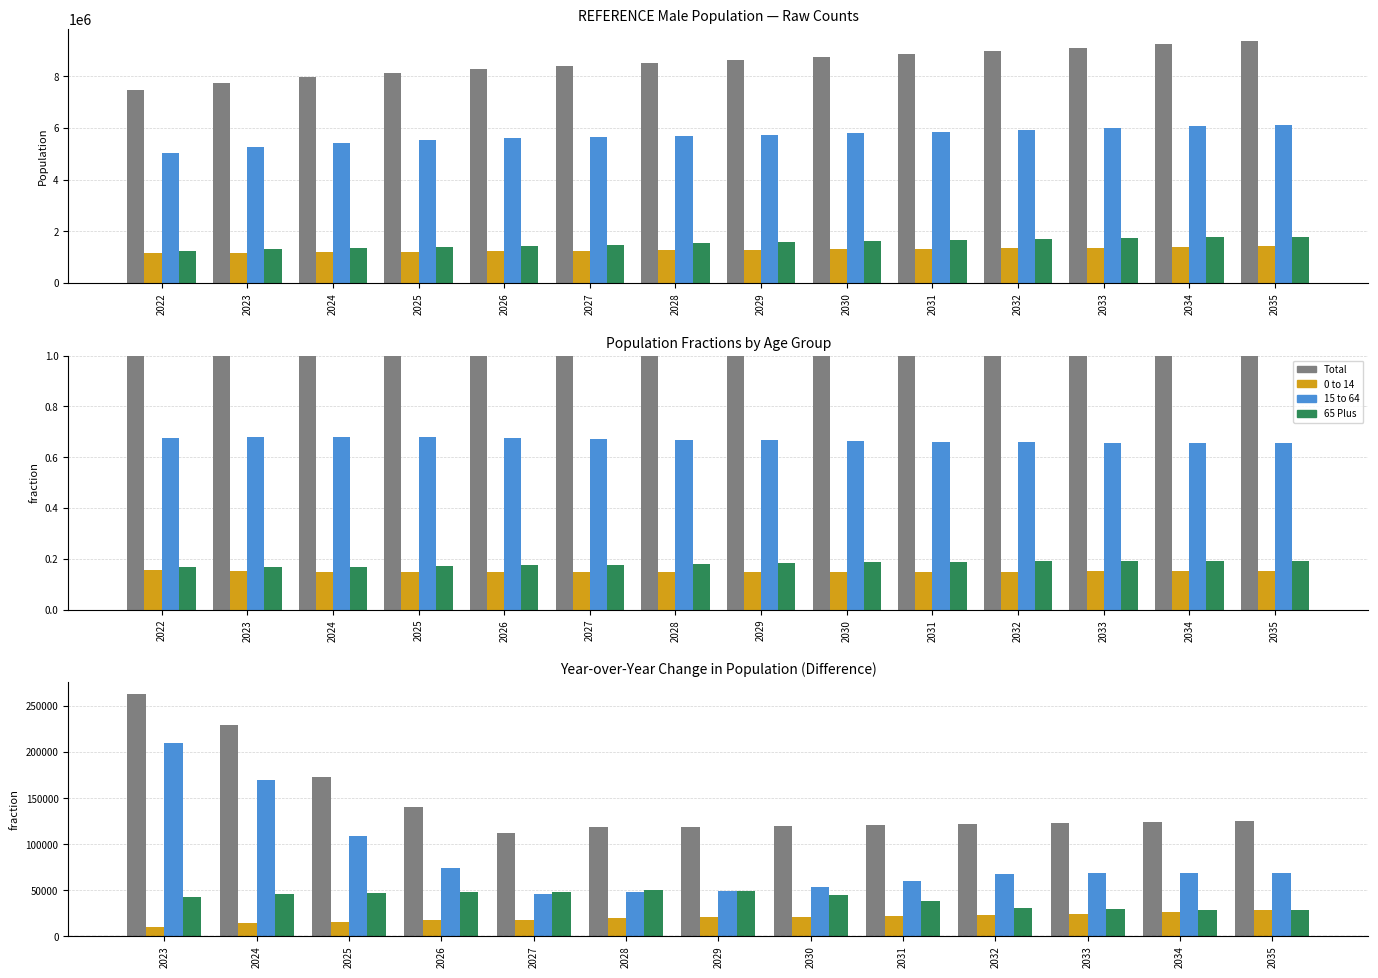

At which category is the sum across all series the highest?

2023